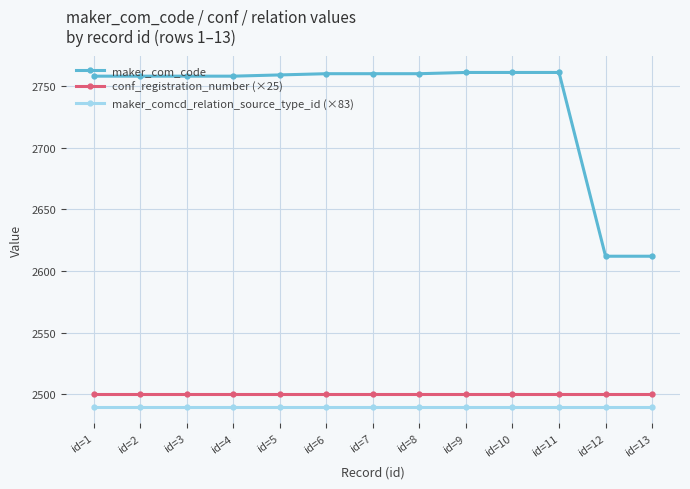

List the series in order of their peak value, lowest first.

maker_comcd_relation_source_type_id (×83), conf_registration_number (×25), maker_com_code